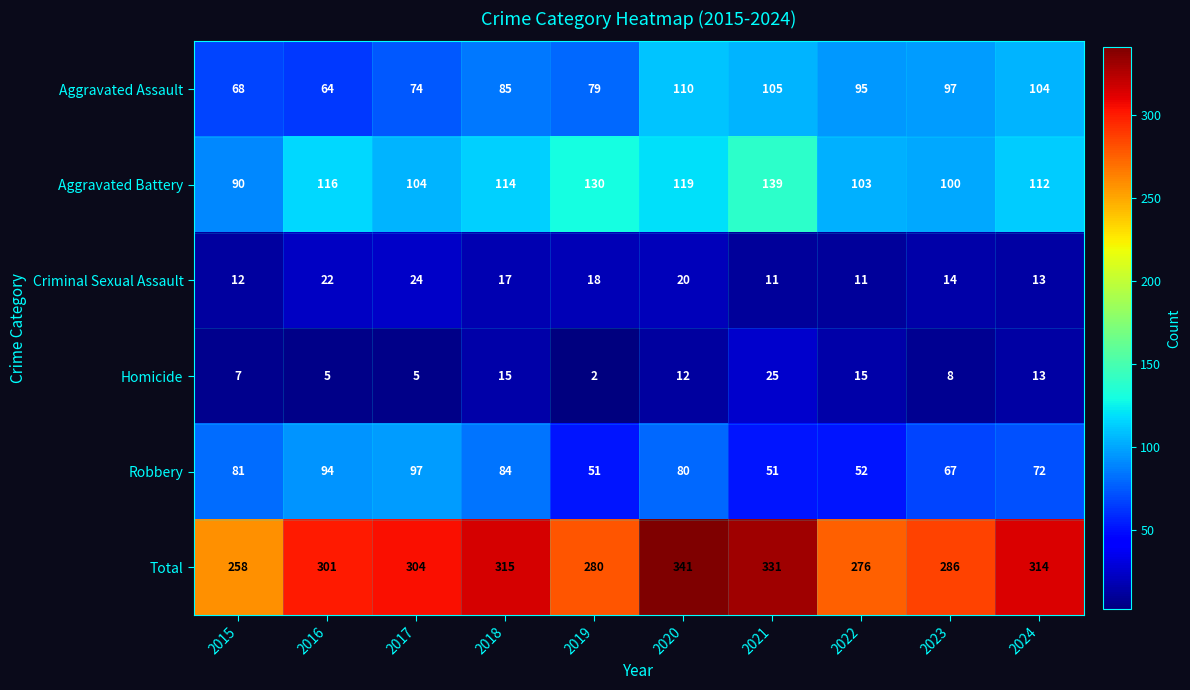

At which category is the sum across all series the highest?

2020